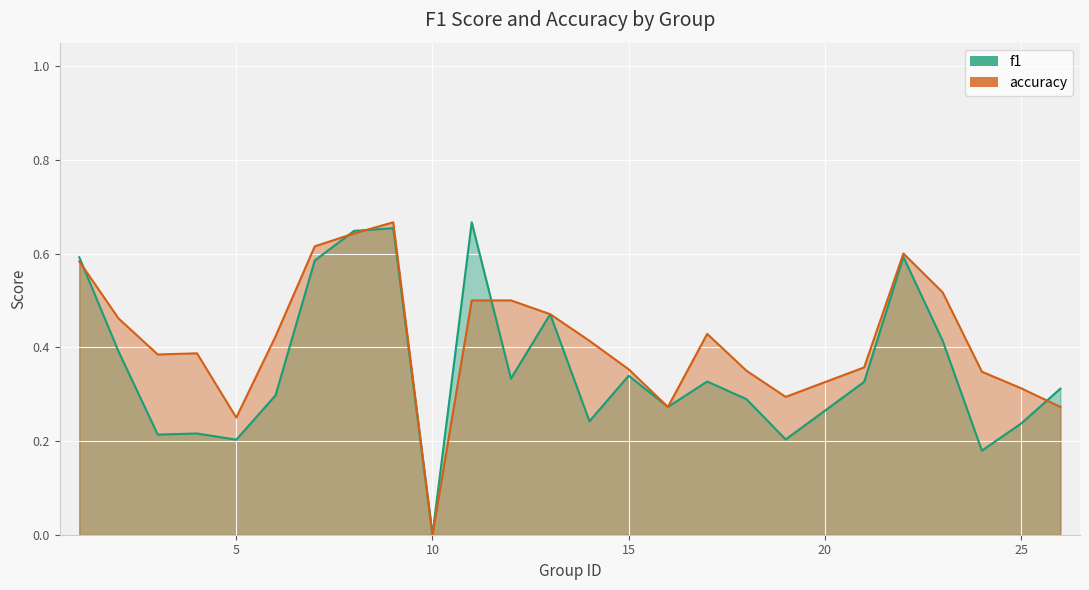

What is the average value of the f1 series?

0.4